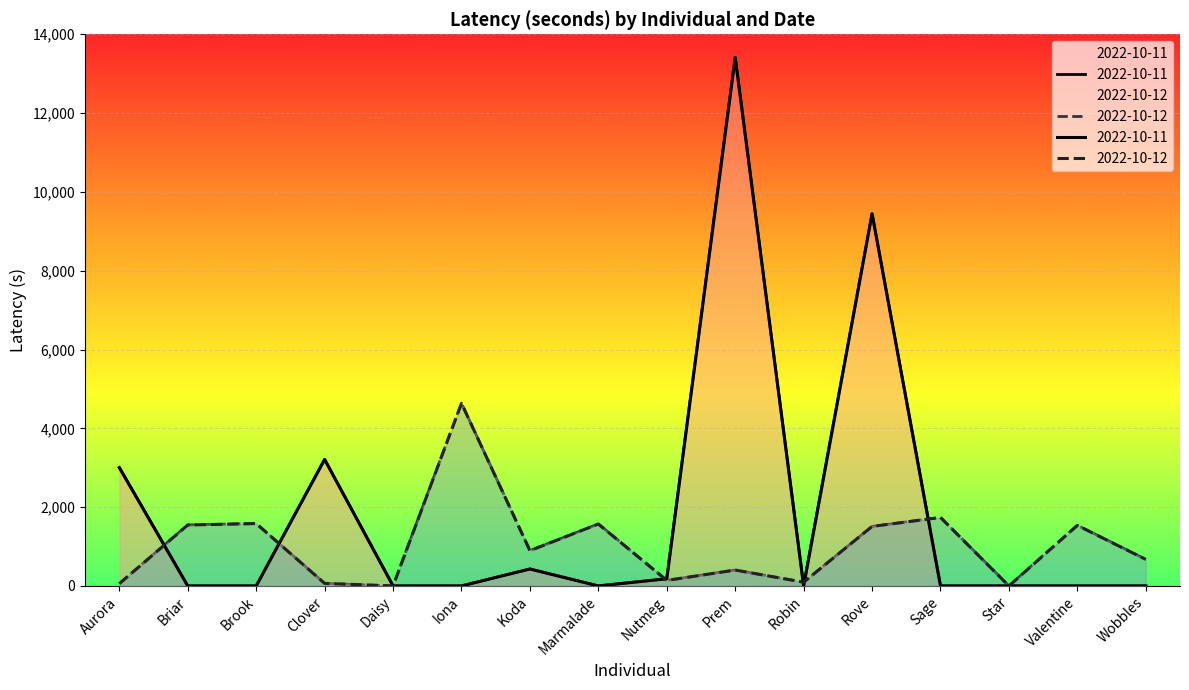

Which series has the largest total across all categories?

Day 1 (2022-10-11)